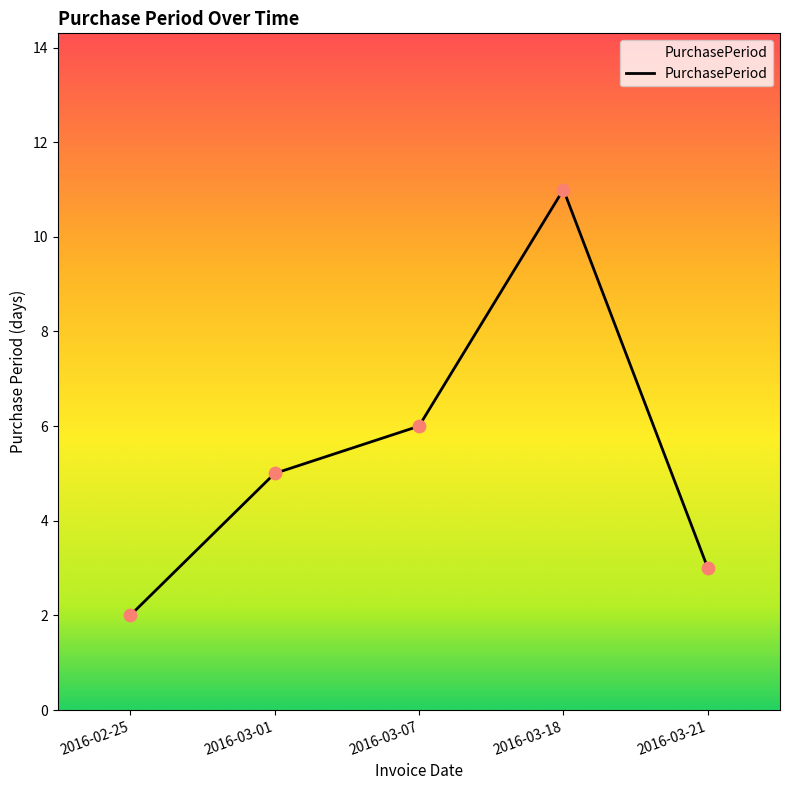

Approximately how many times larger is the value at 2016-03-18 compared to 2016-03-21?

3.7